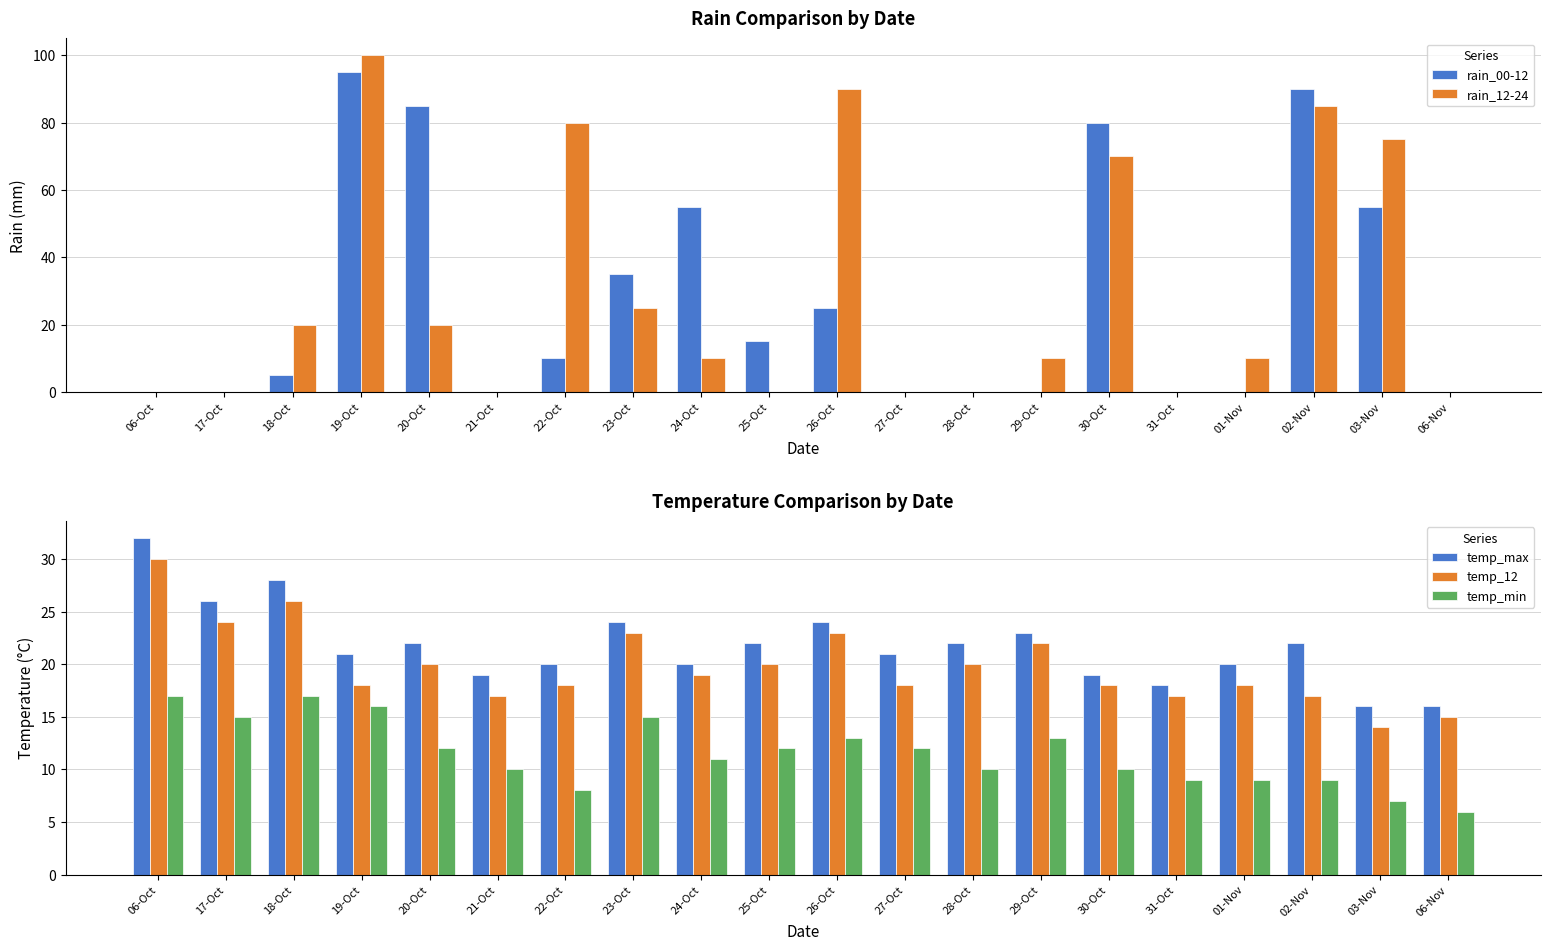

What value does the temp_12 series have at 06-Nov?

15